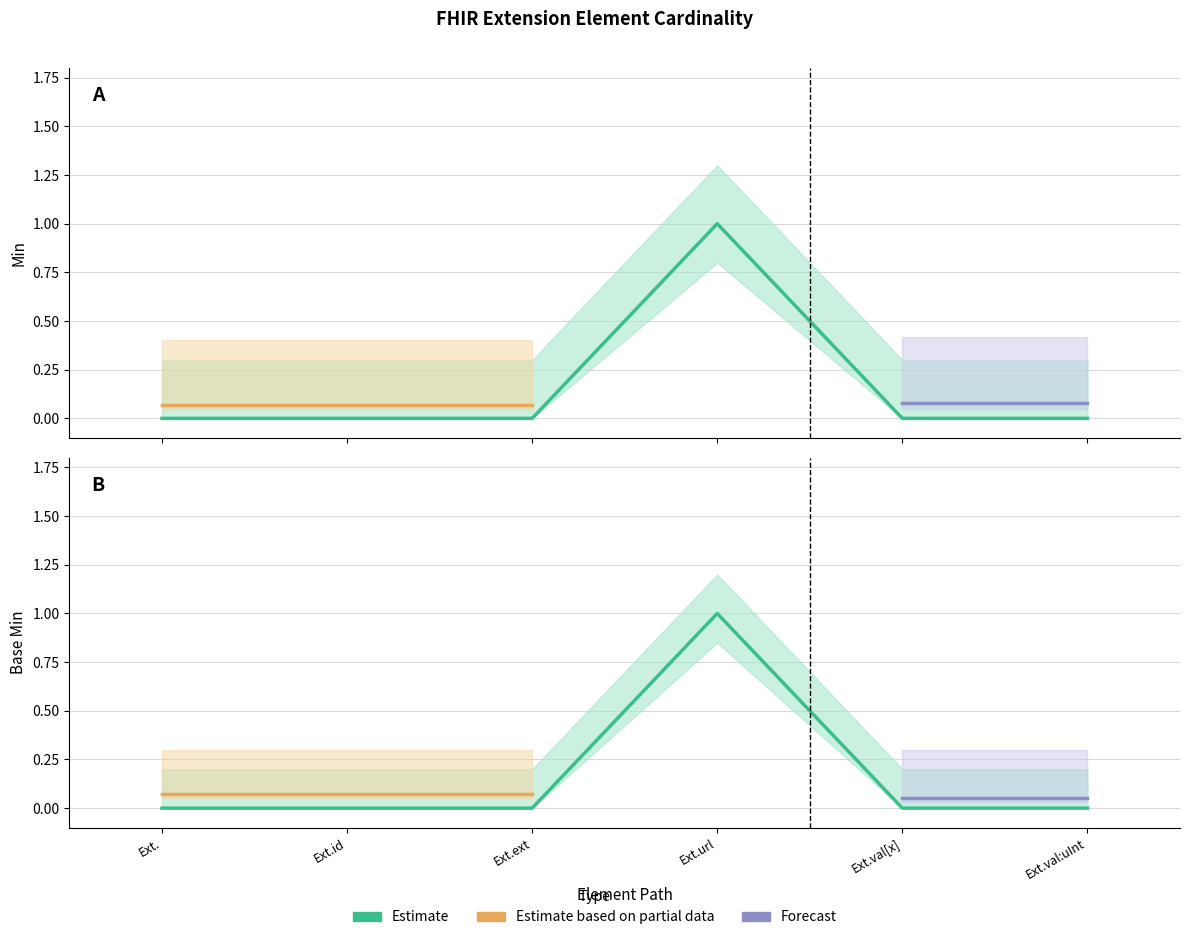

True or false: Base Min and Min intersect in this chart.

False